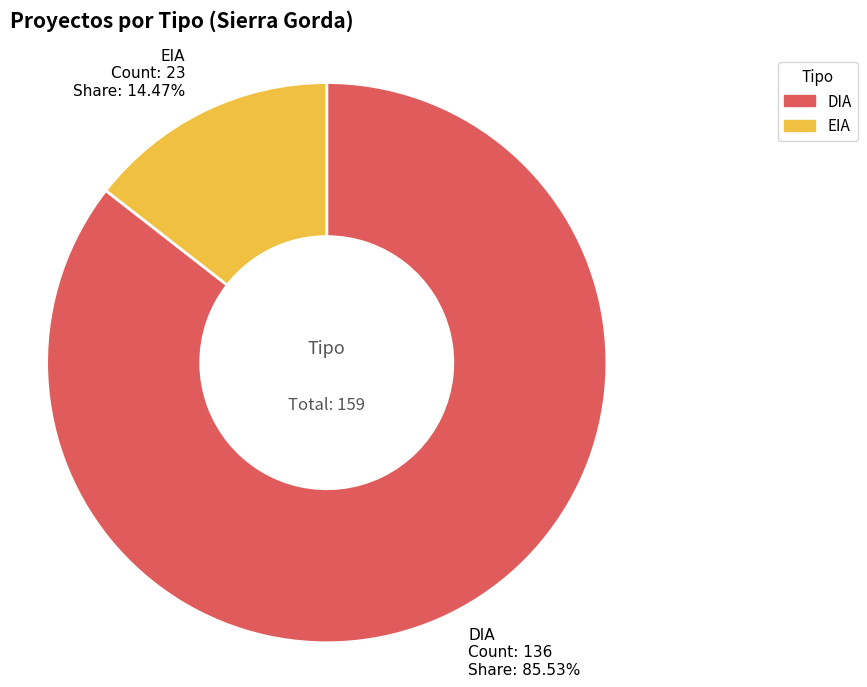

What is the majority slice?

DIA